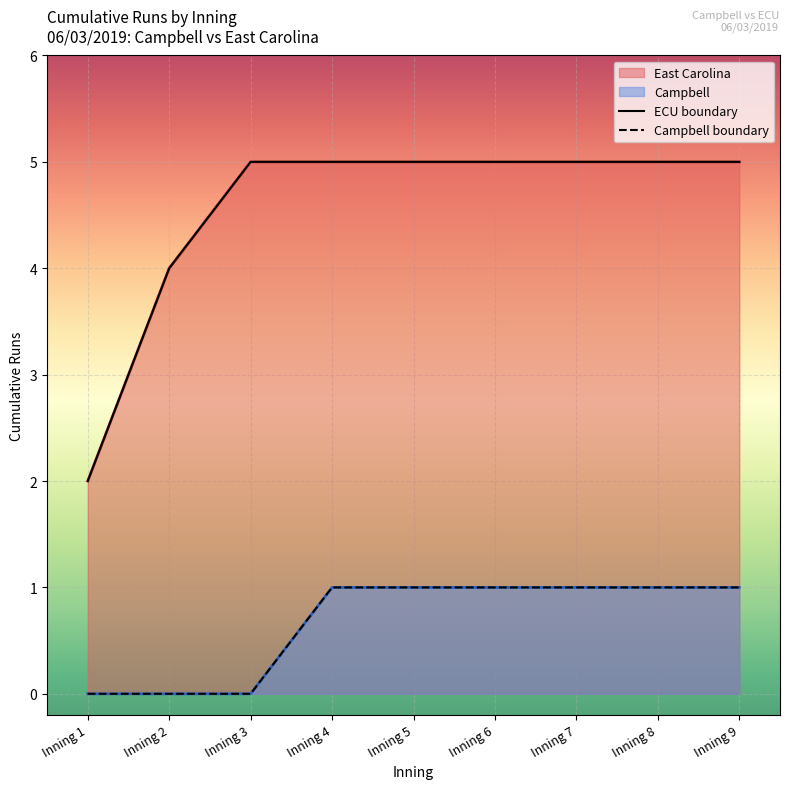

Between Inning 6 and Inning 3, which is larger?

Inning 6